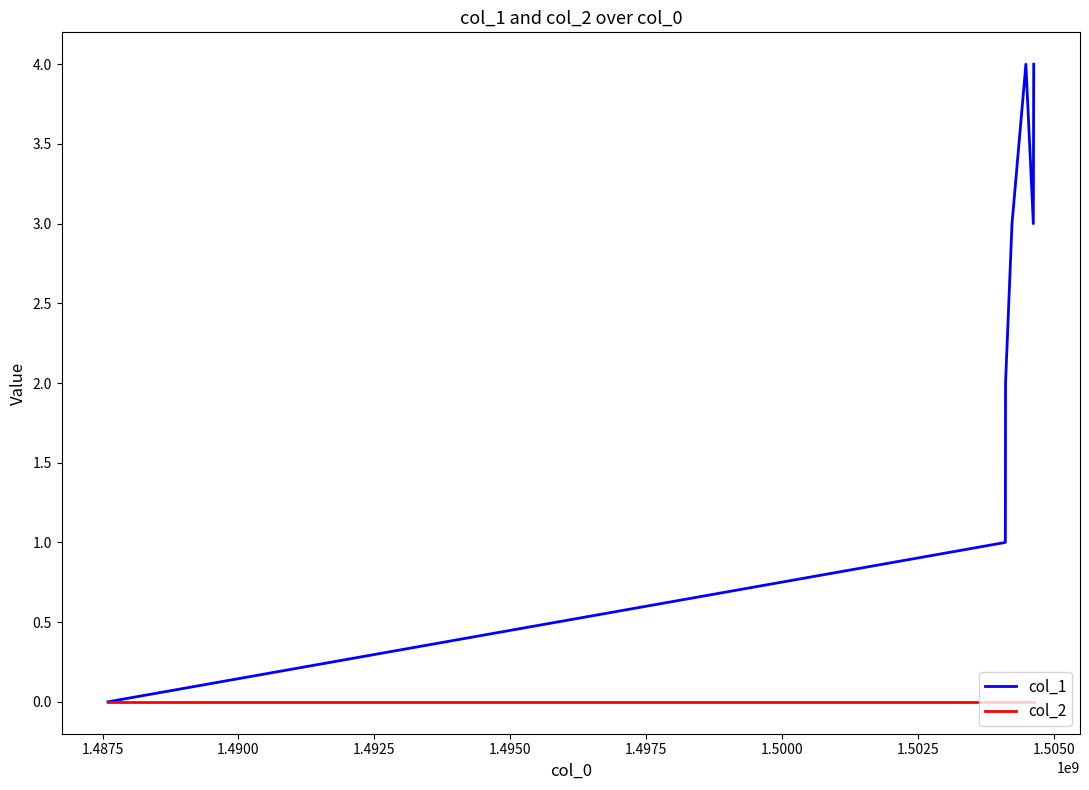

Reading left to right, list all the values displayed in this chart.

col_1: 0	1	2	3	4	3	4
col_2: 0	0	0	0	0	0	0